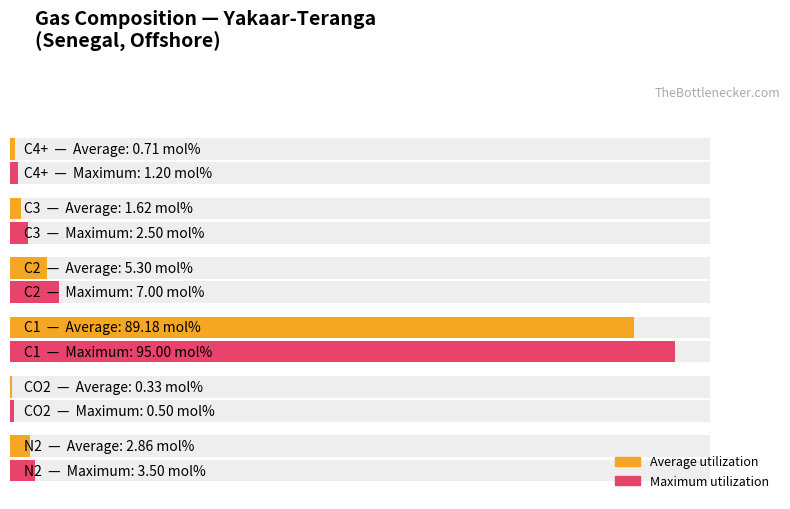

Which series changed the most between 40 and 60?

Maximum utilization